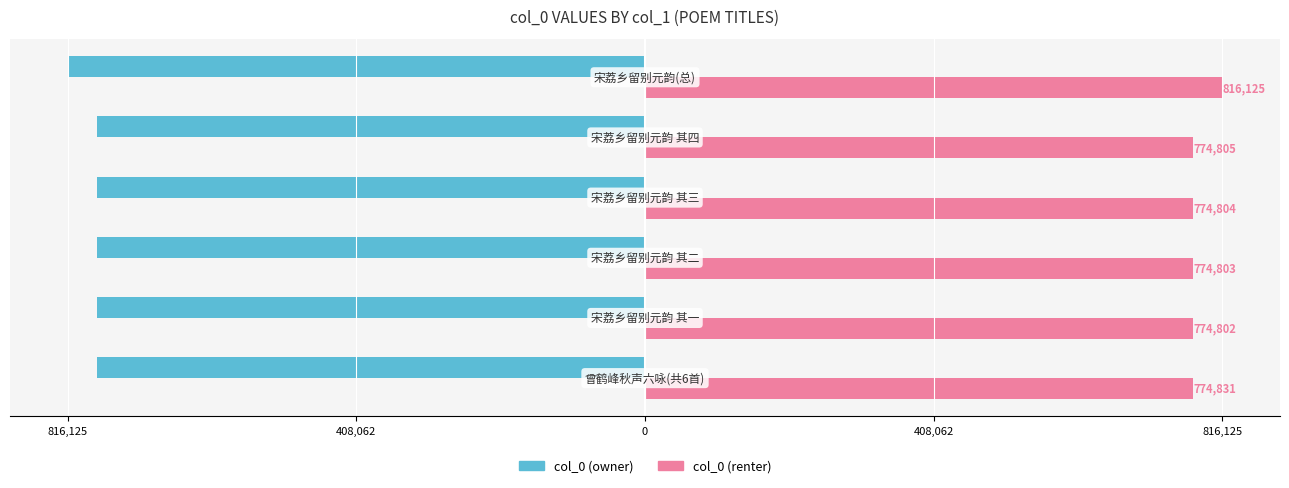

What are all the series names shown in the legend?

col_0 (owner), col_0 (renter)